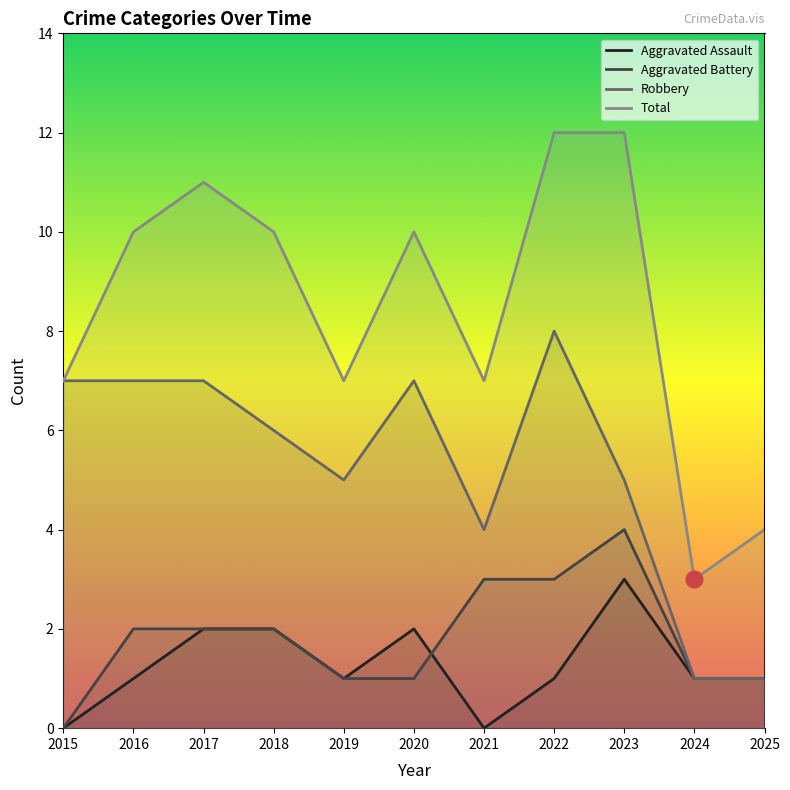

The value of Aggravated Assault at 2025 is 1. True or false?

True